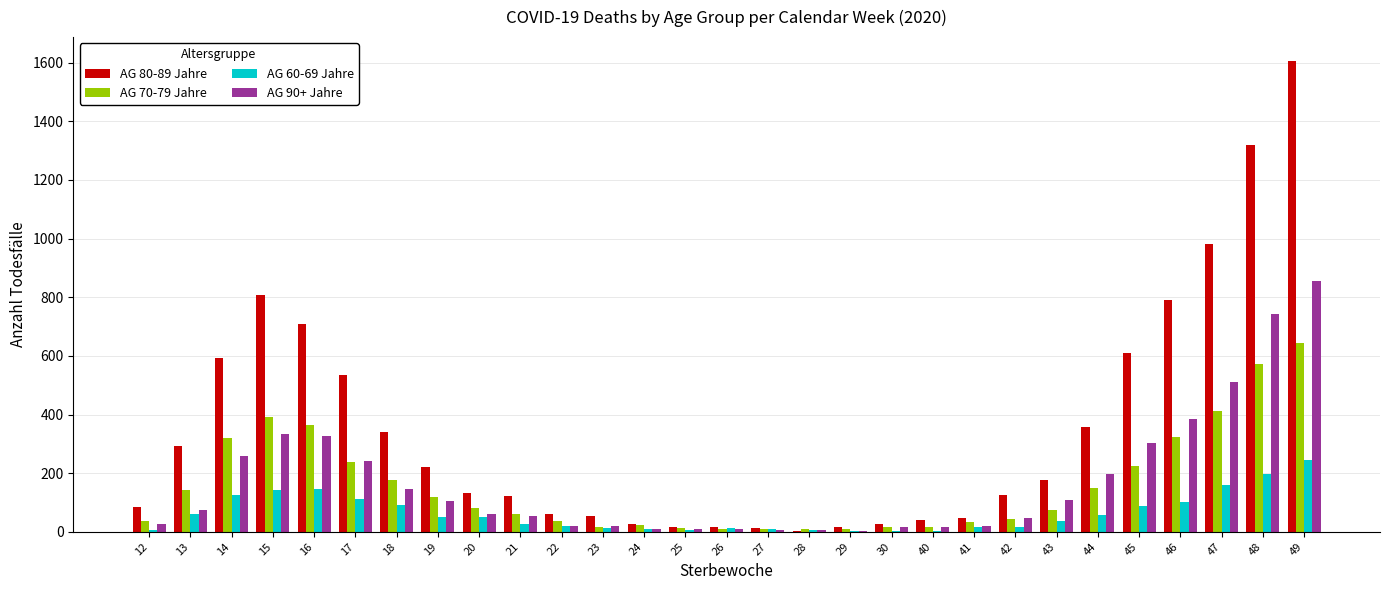

Which series has the largest total across all categories?

AG 80-89 Jahre